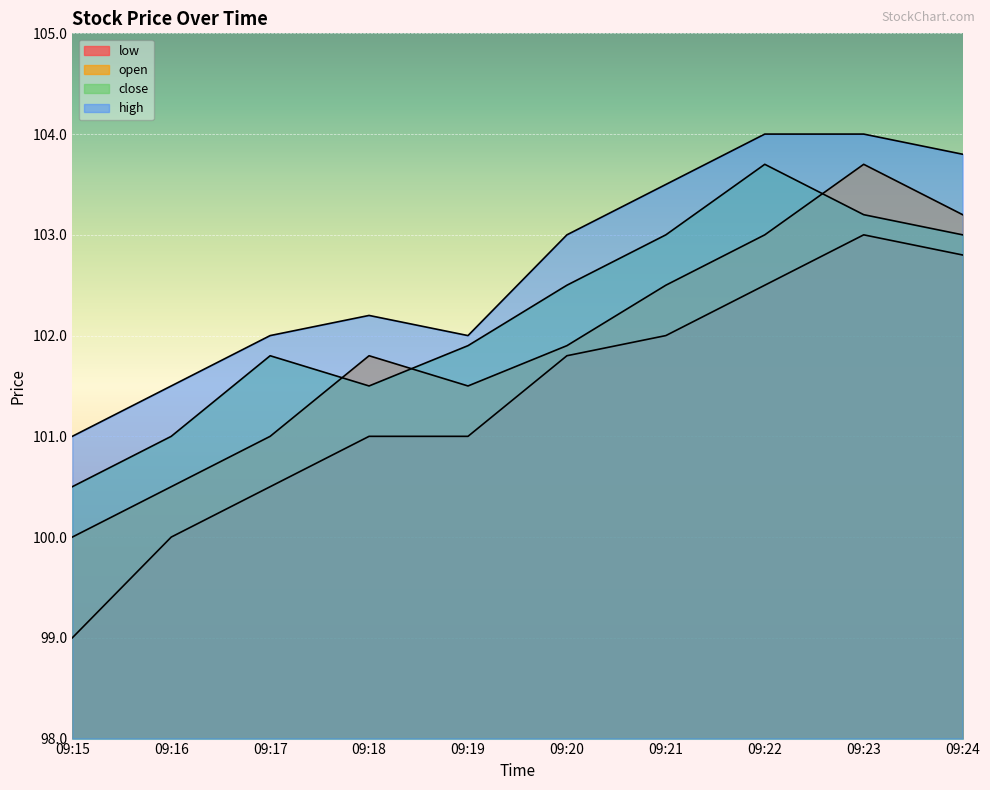

What is the difference between the maximum and minimum values in the open series?

3.7